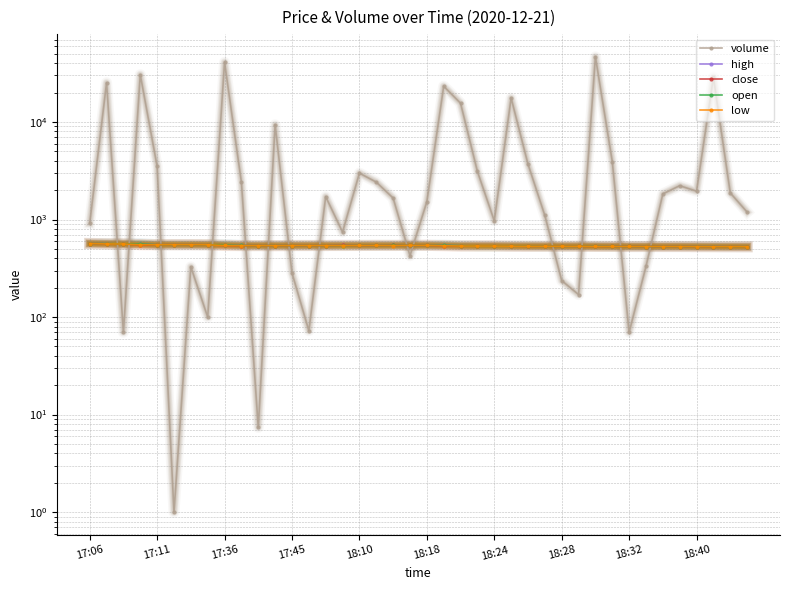

Between 18 and 17, which is larger?

17